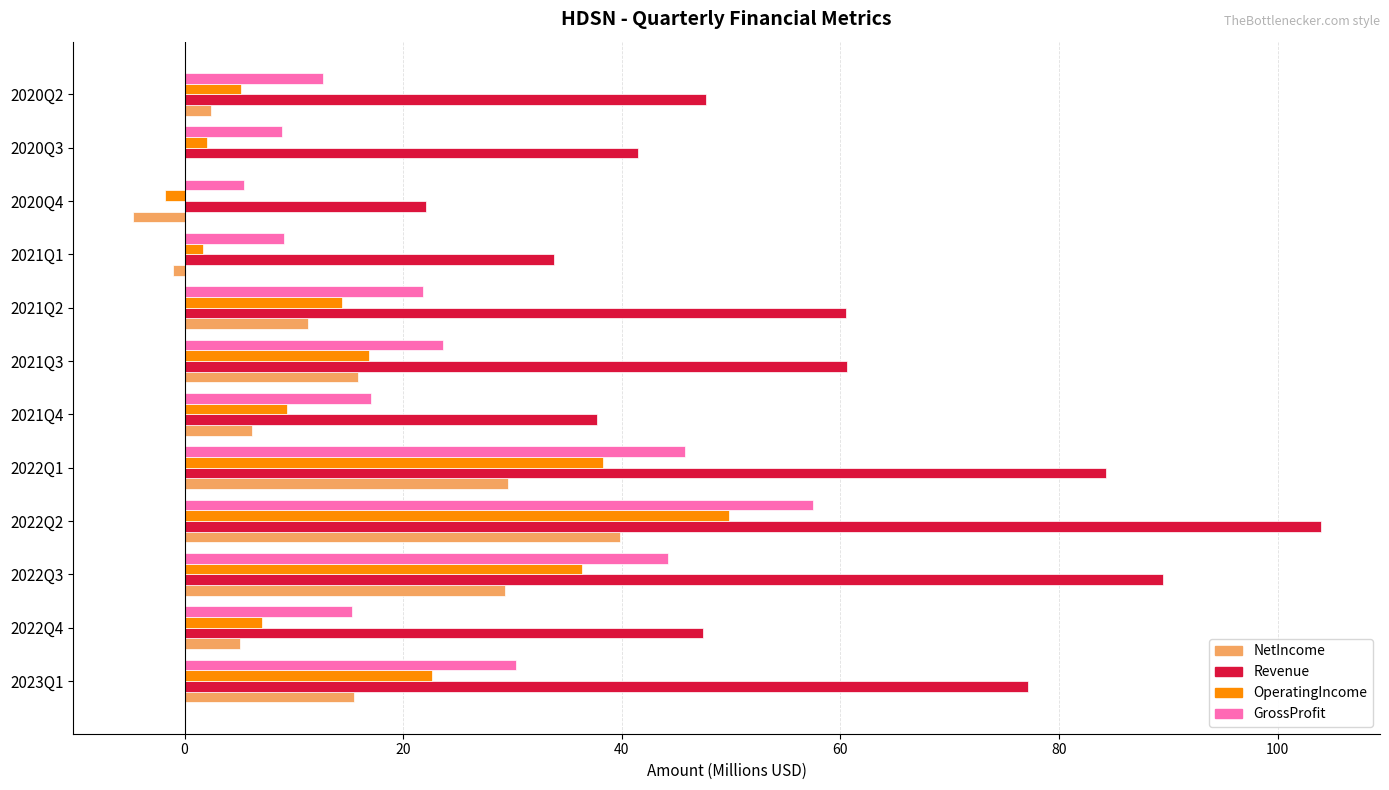

The Revenue series shows 84.8 at 2022Q4. True or false?

False